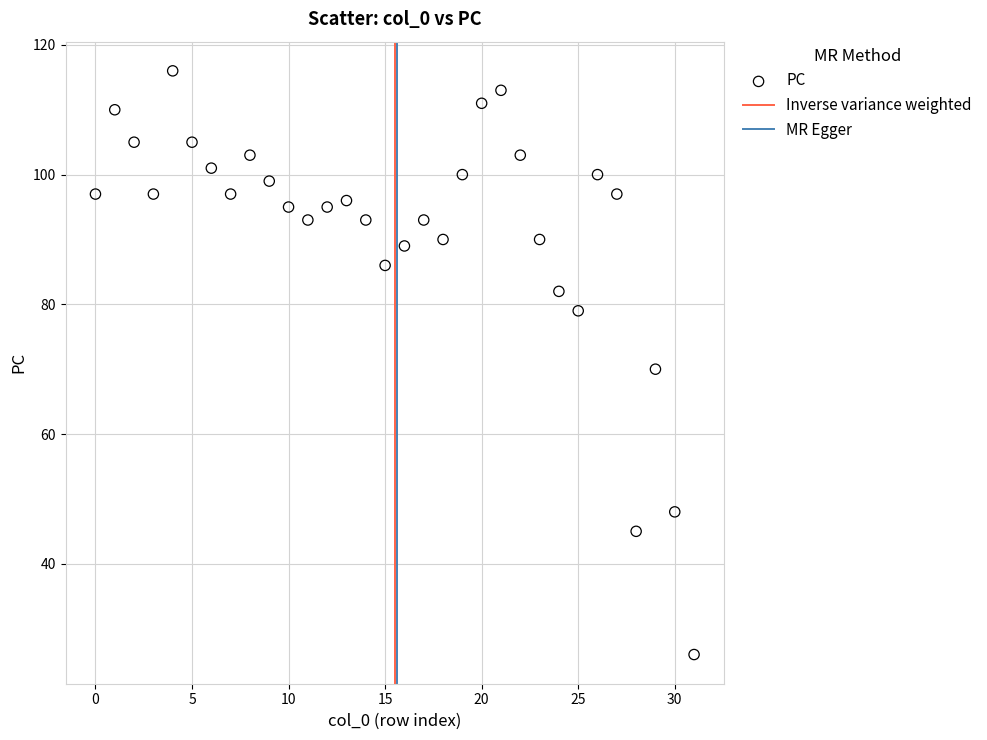

What is the range of Y values (max minus min)?

90